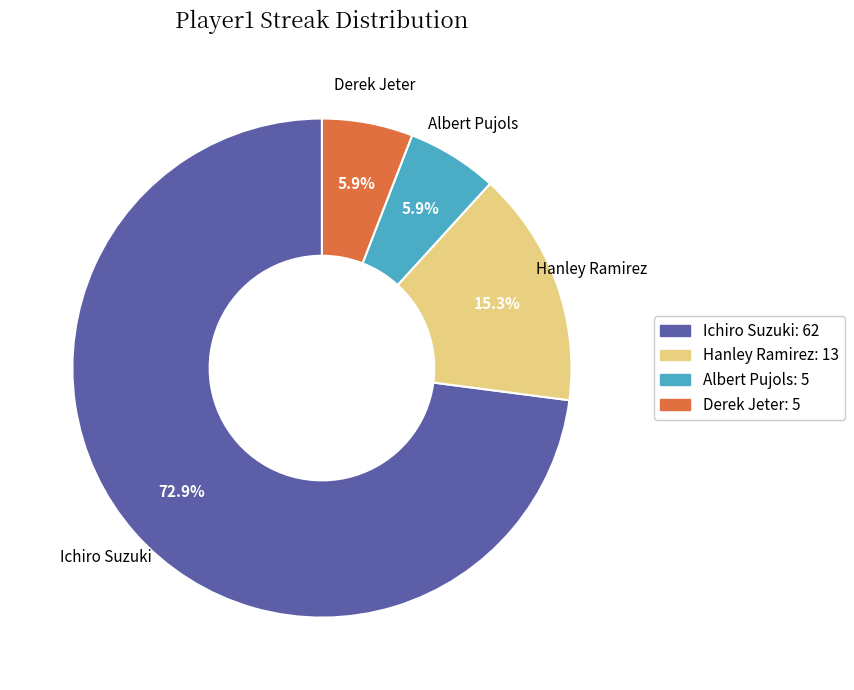

Which category has the biggest portion of the pie?

Ichiro Suzuki